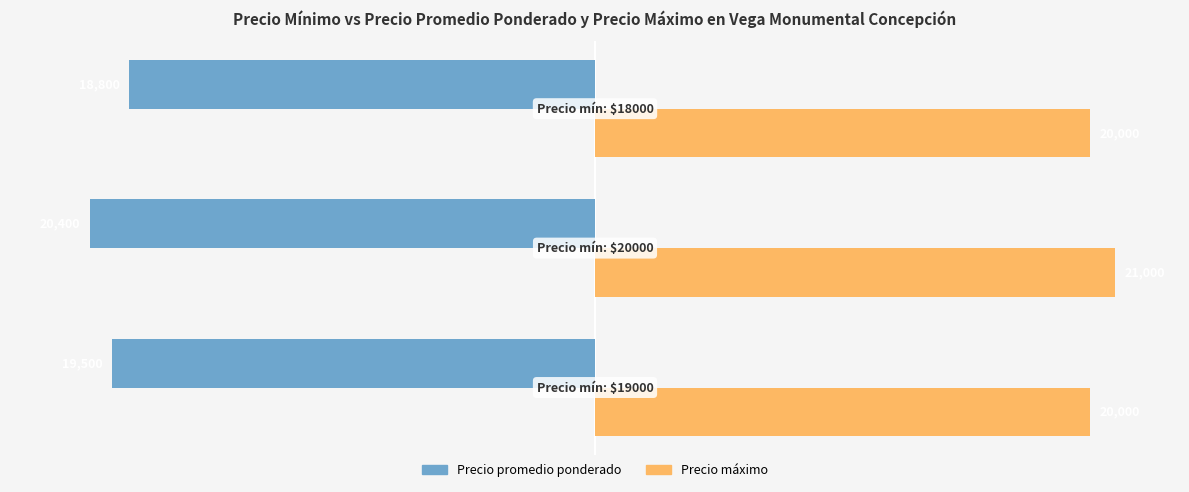

What are all the series names shown in the legend?

Precio promedio ponderado, Precio máximo